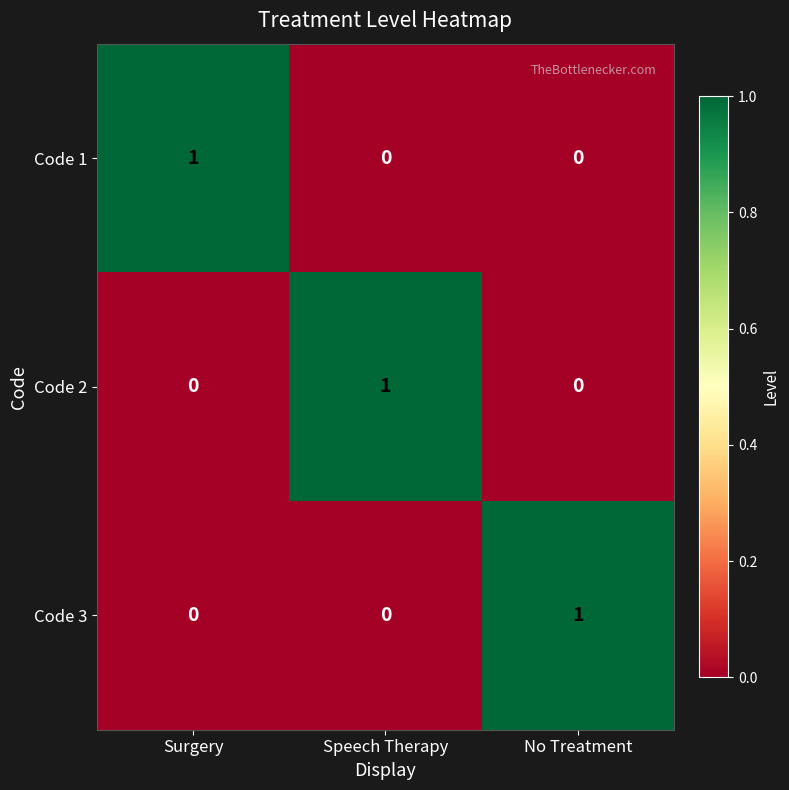

How many Code 3 values are between 0 and 1?

3